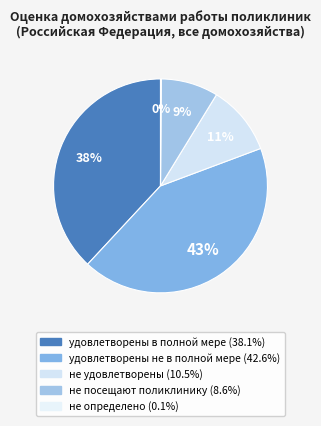

Which has a higher value, не удовлетворены or удовлетворены в полной мере?

удовлетворены в полной мере